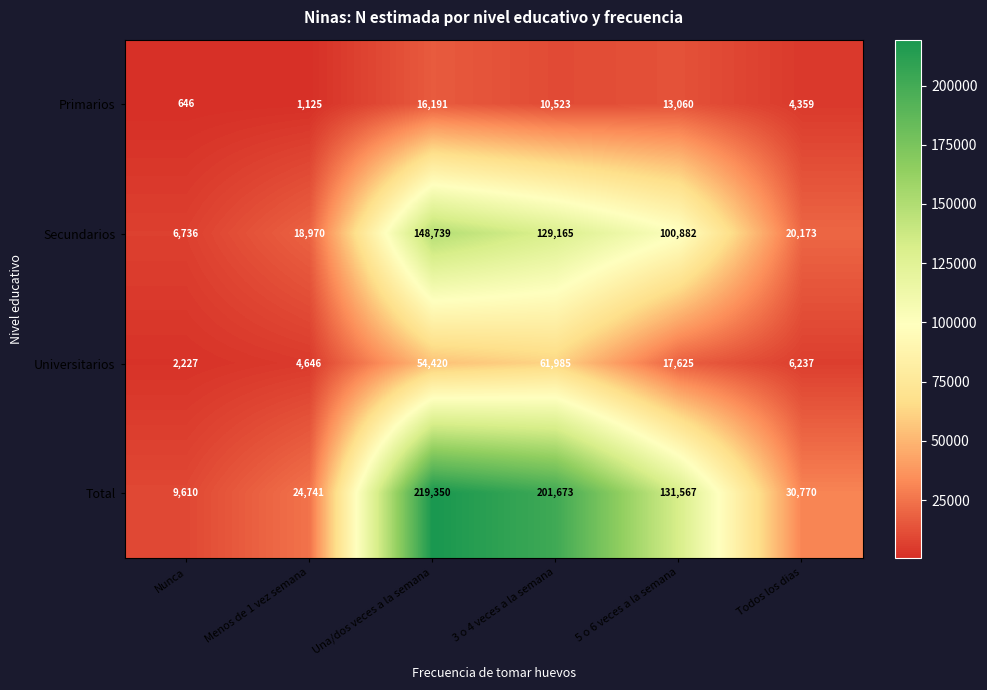

The Primarios series shows 1086 at Nunca. True or false?

False